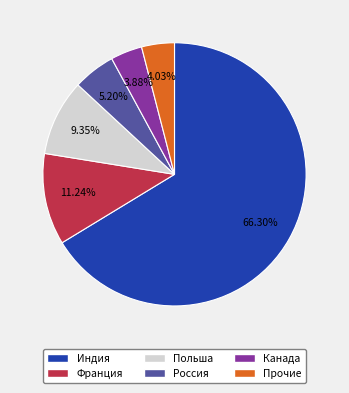

Which has a higher value, Прочие or Польша?

Польша